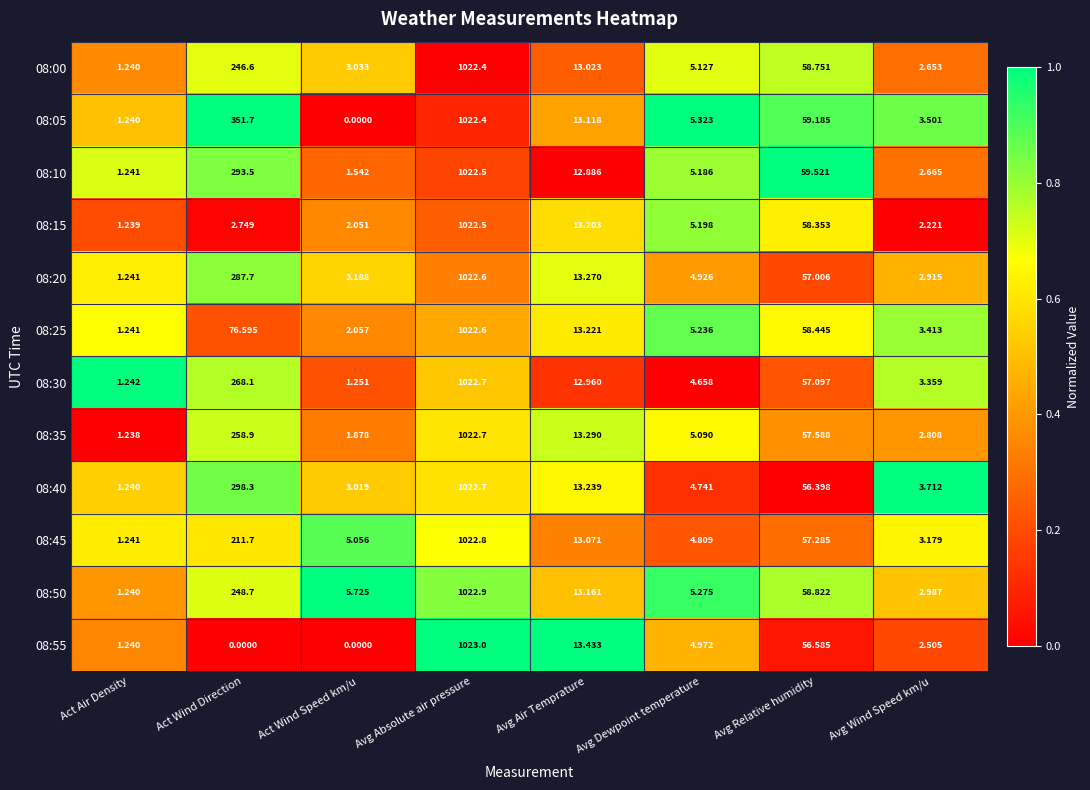

Where is 08:00 nearest to the value 511?

Act Wind Direction